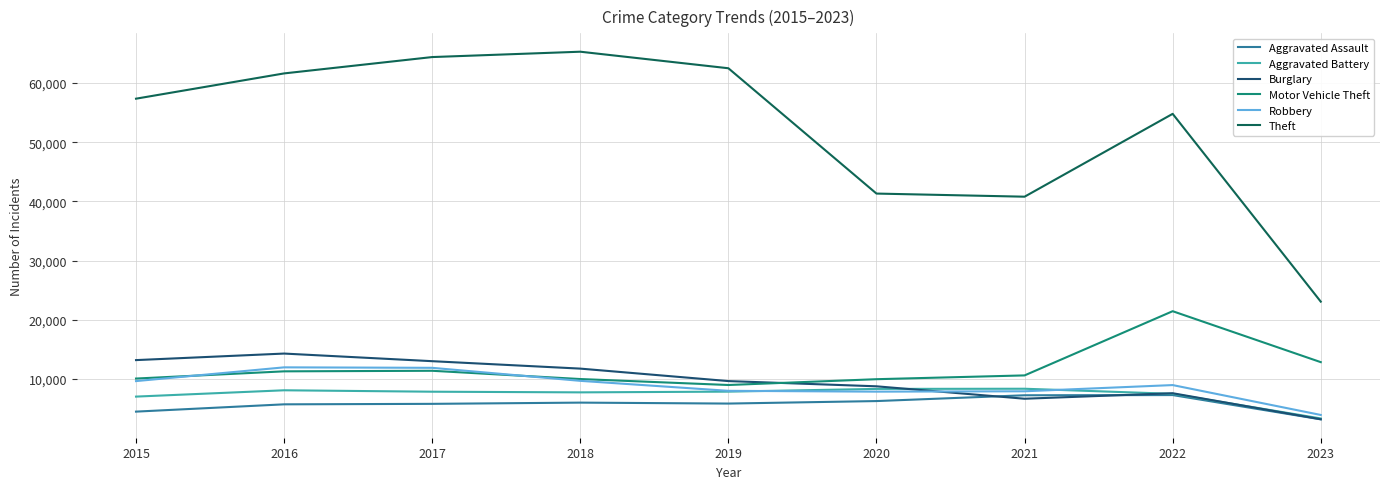

What is the highest value of the Robbery series?

11960